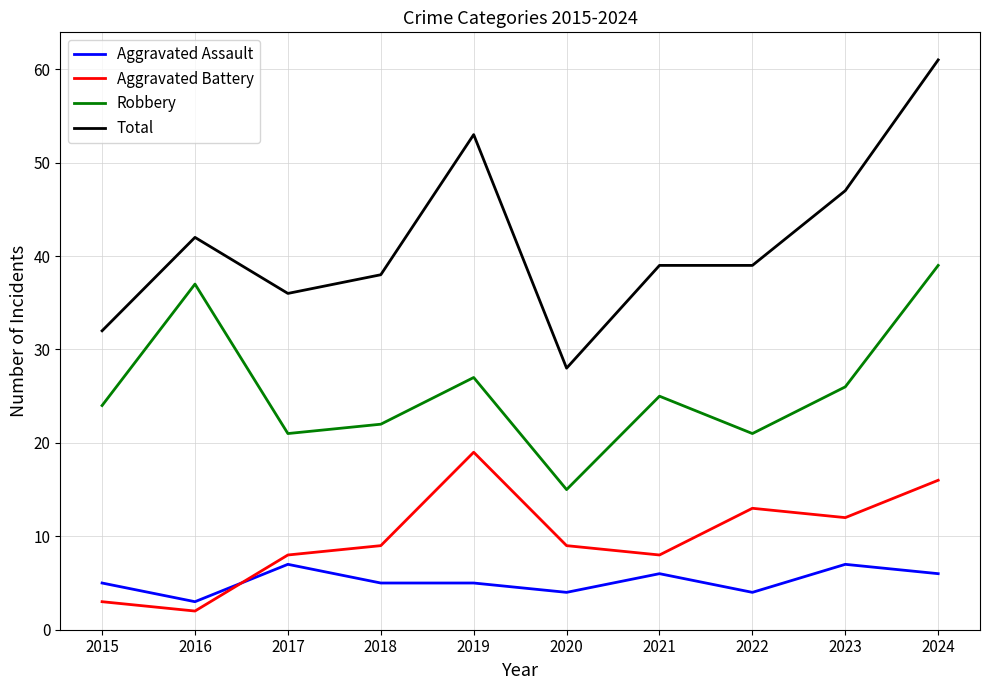

True or false: Aggravated Assault and Total intersect in this chart.

False